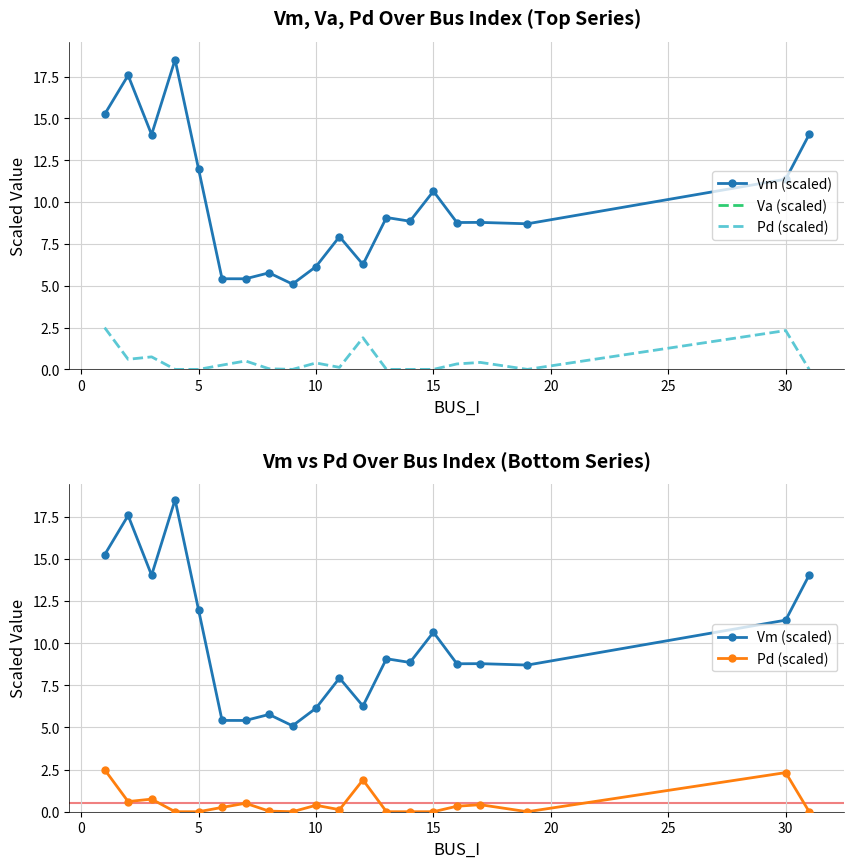

What are all the series names shown in the legend?

Vm (scaled), Va (scaled), Pd (scaled)